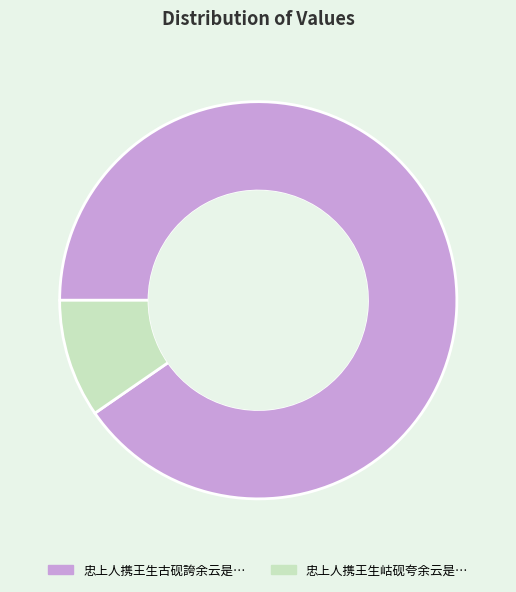

Is there a majority slice in this chart?

Yes